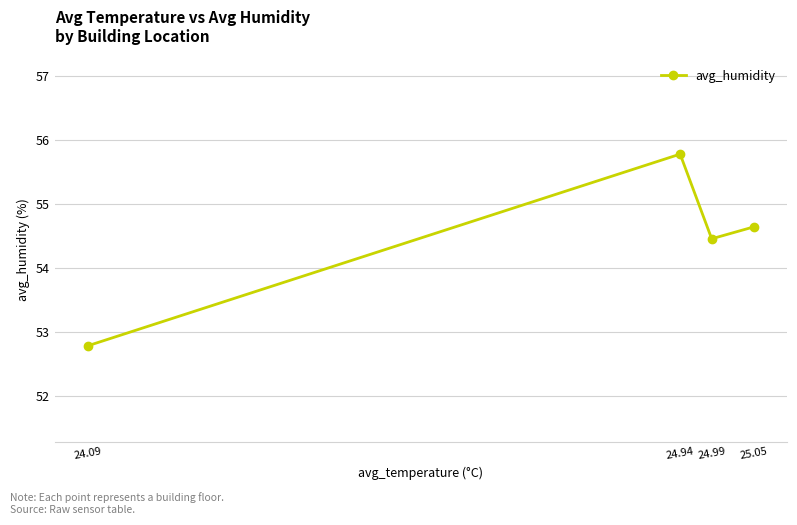

True or false: the data shows 84.2 at 24.99.

False